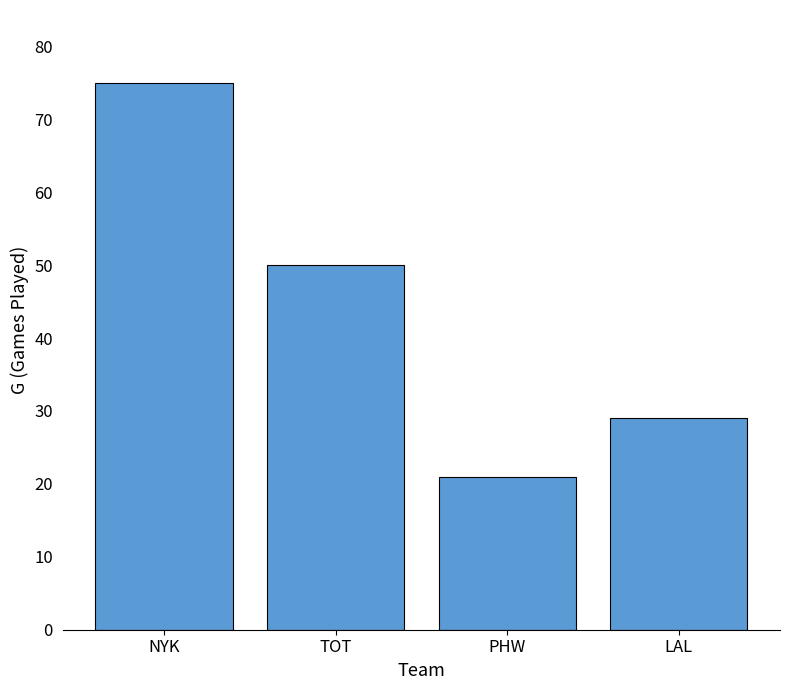

Reading right to left, transcribe all the data shown in this chart.

29	21	50	75